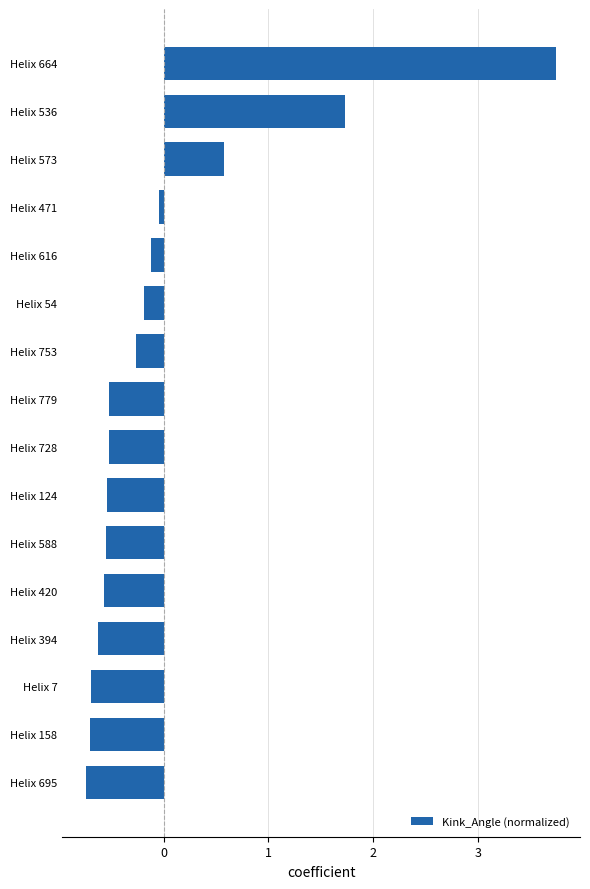

What is the minimum value shown in the chart?

-0.7